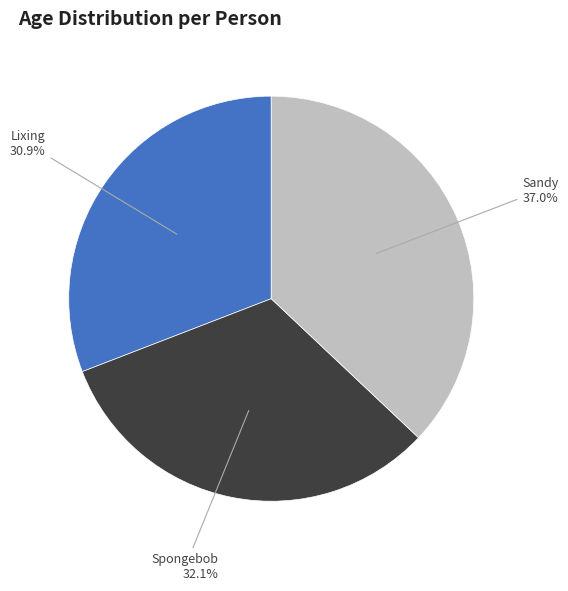

What is the largest slice in the pie chart?

Sandy